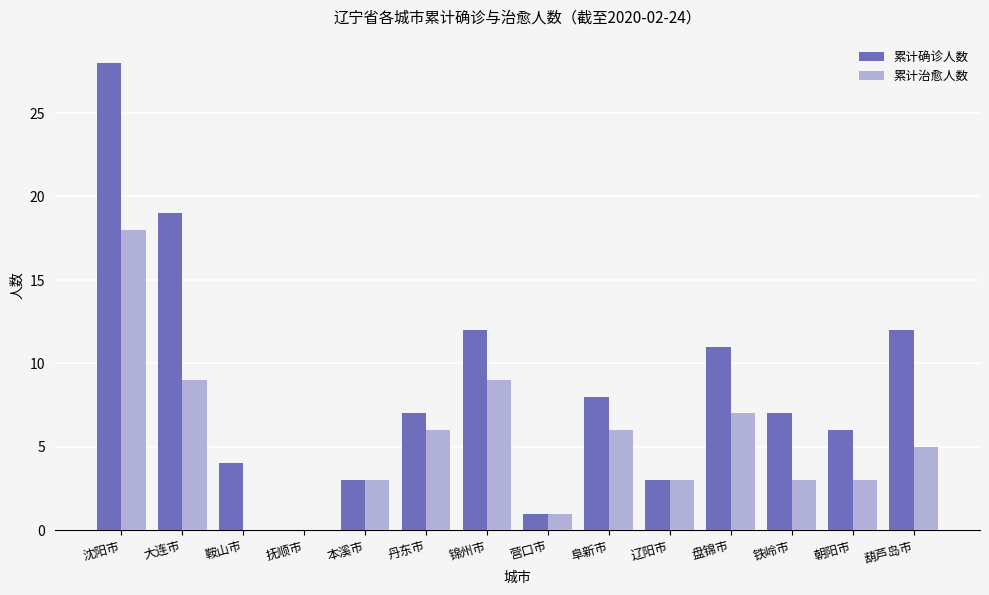

How many categories are shown in the chart?

14